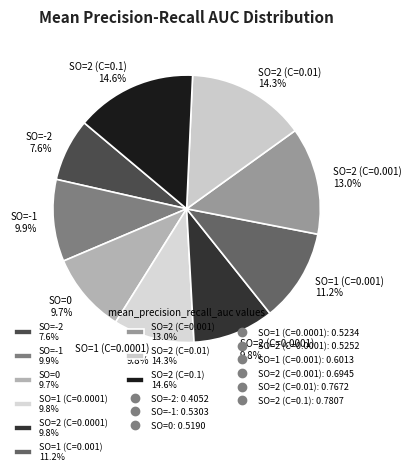

Is the sum of SO=2 (C=0.001) and SO=2 (C=0.1) greater than half?

No